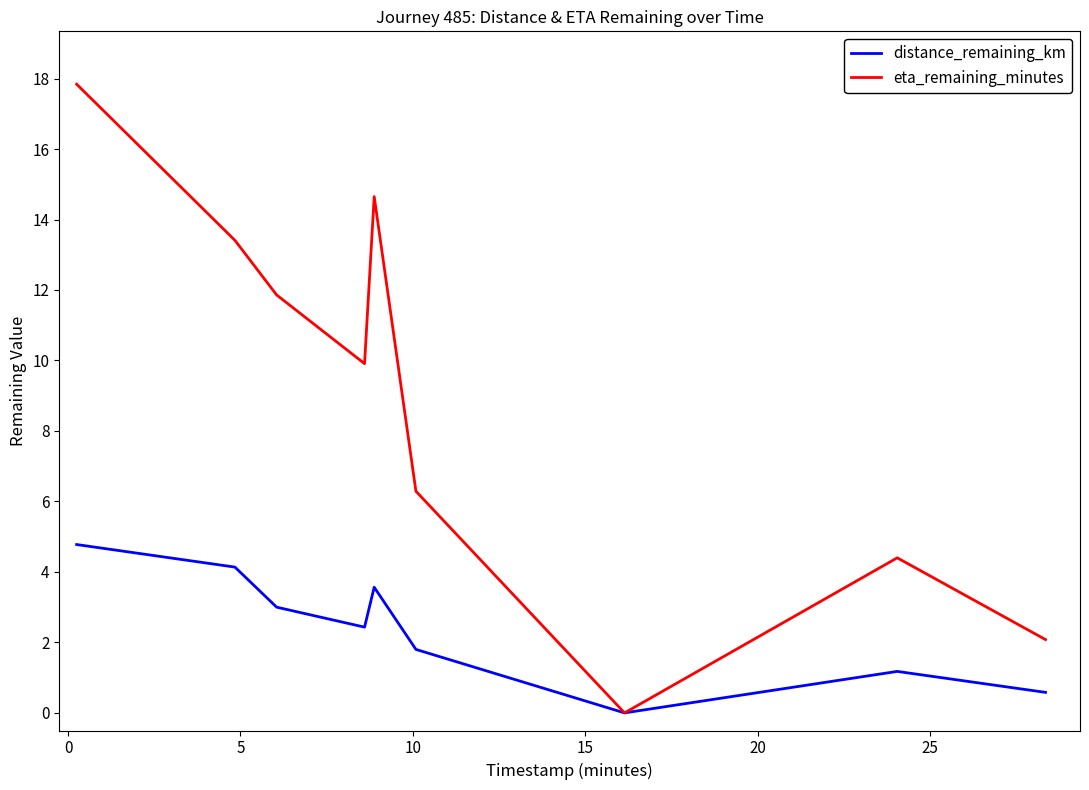

Rank the series by their maximum value, from lowest to highest.

distance_remaining_km, eta_remaining_minutes